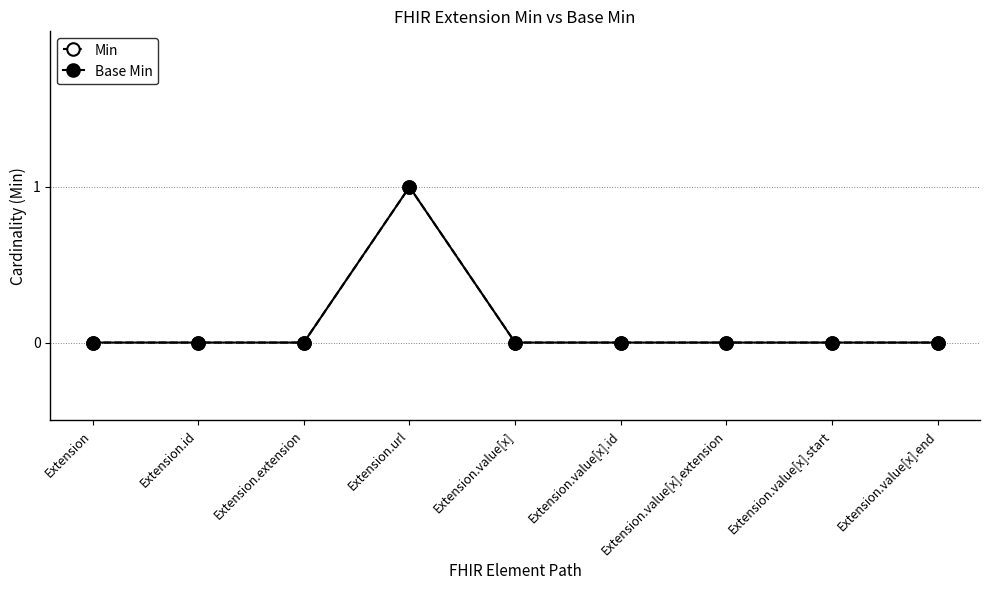

What position from the left is Extension.extension?

3